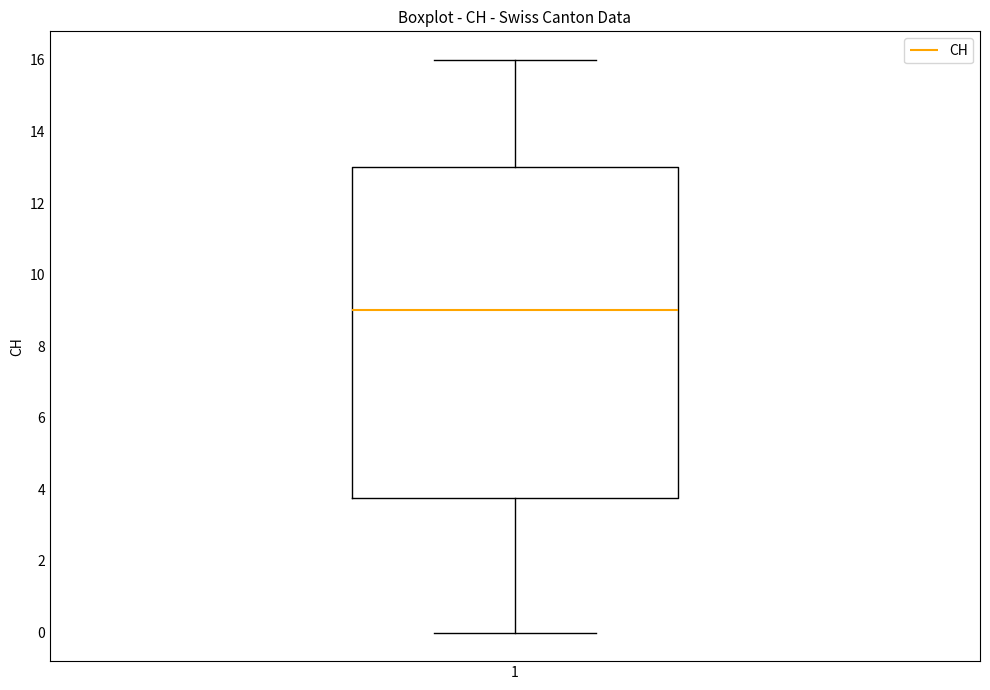

Where does the lower whisker of the box at x = 1 end on the y-axis? The values are not printed on the chart, so give them approximately, as read against the axis.

0.0